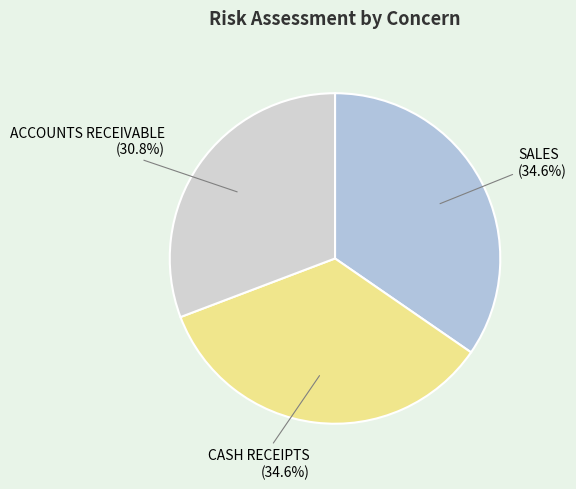

To the nearest percent, what portion does CASH RECEIPTS represent?

35%